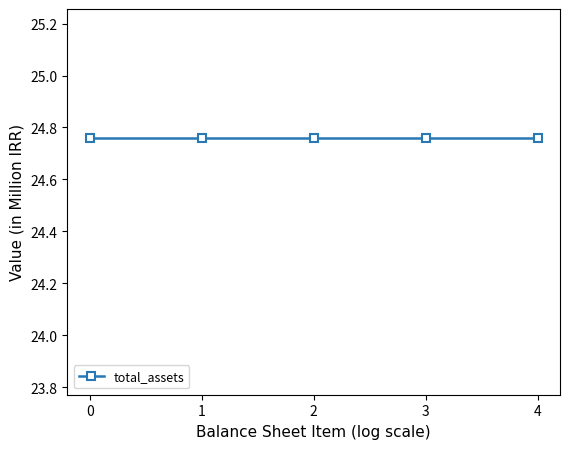

What is the sum of the total_assets values at non_commercial_receivables and long_run_investments?

49522386